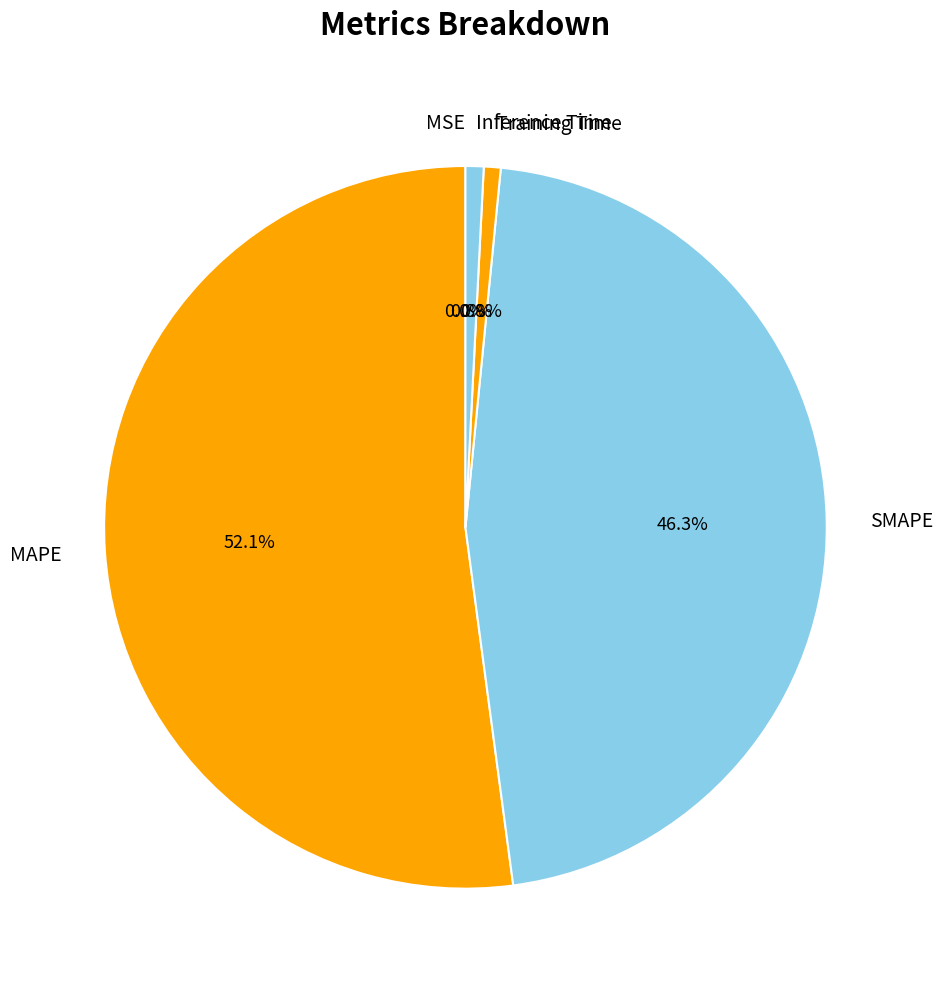

Which has a higher value, MAPE or Inference Time?

MAPE